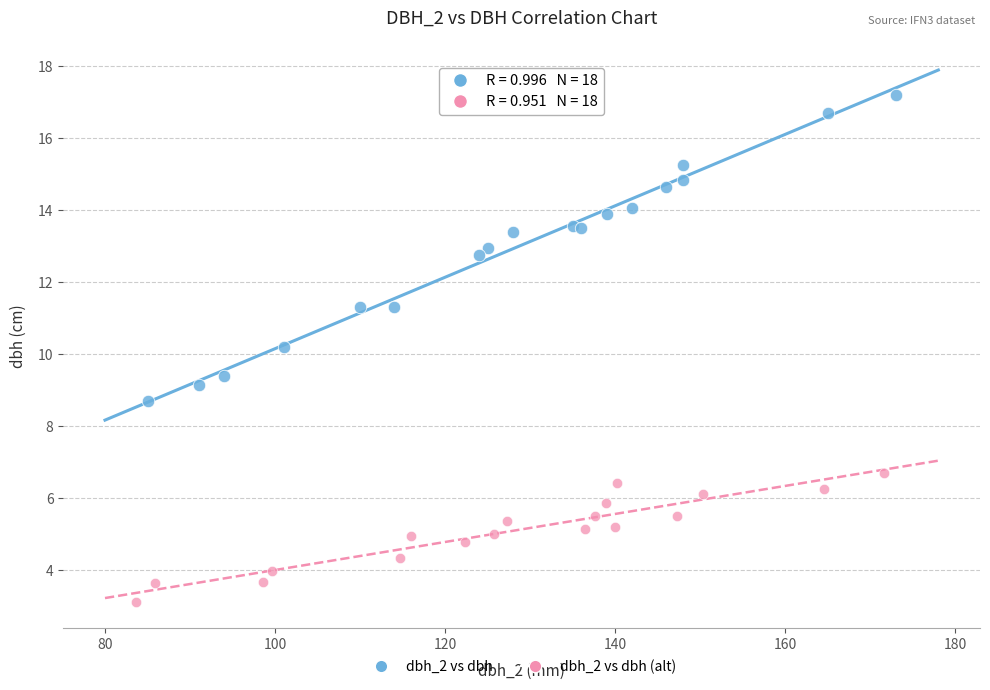

Which series contains the highest Y value?

dbh_2 vs dbh